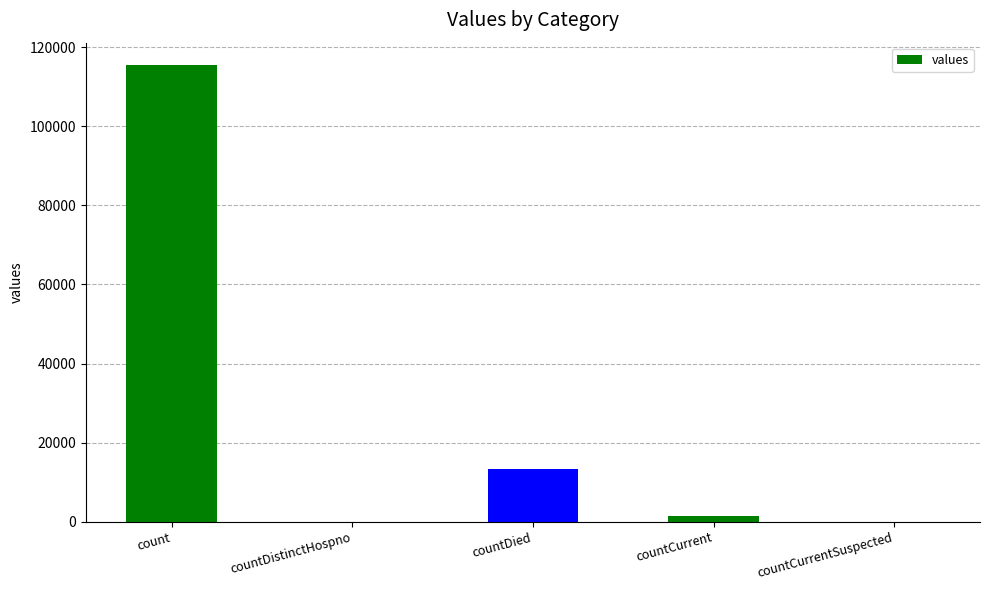

What is the sum of the values at countDied and countCurrent?

14726